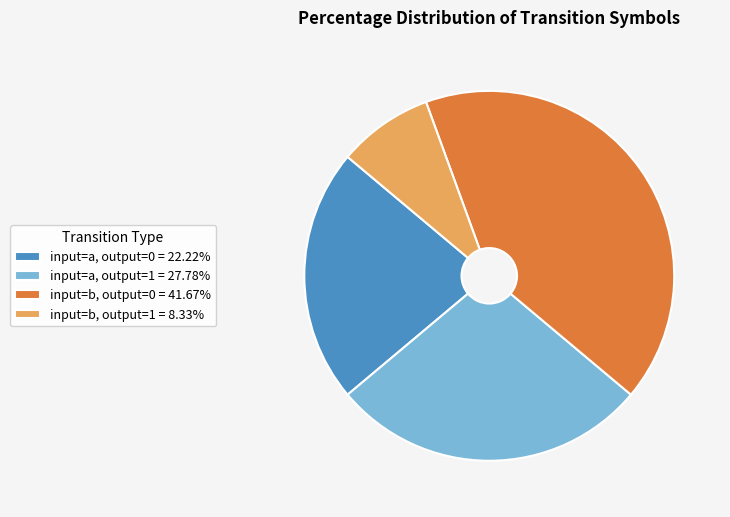

Is there a majority slice in this chart?

No